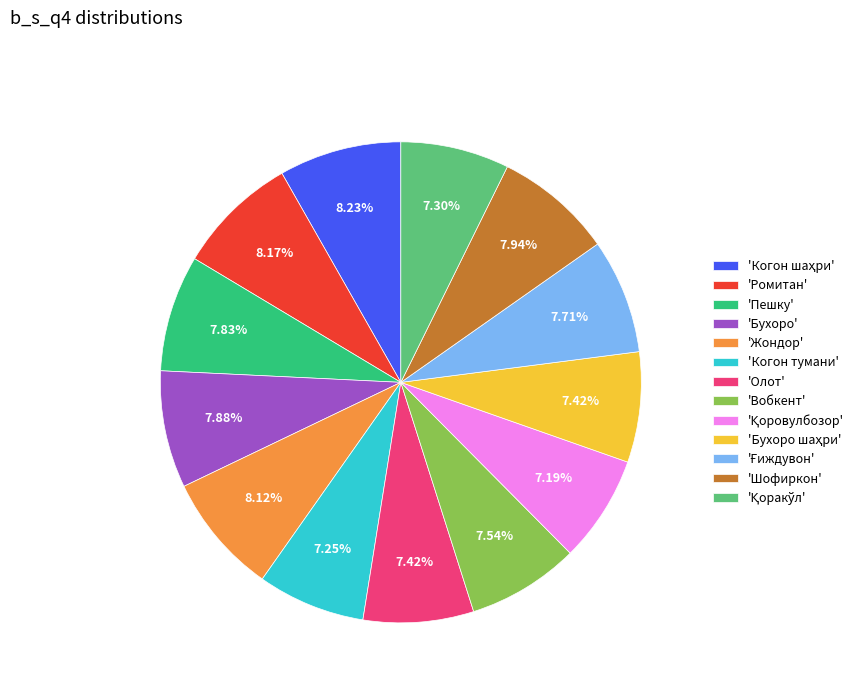

Which has a higher value, 'Ромитан' or 'Олот'?

'Ромитан'